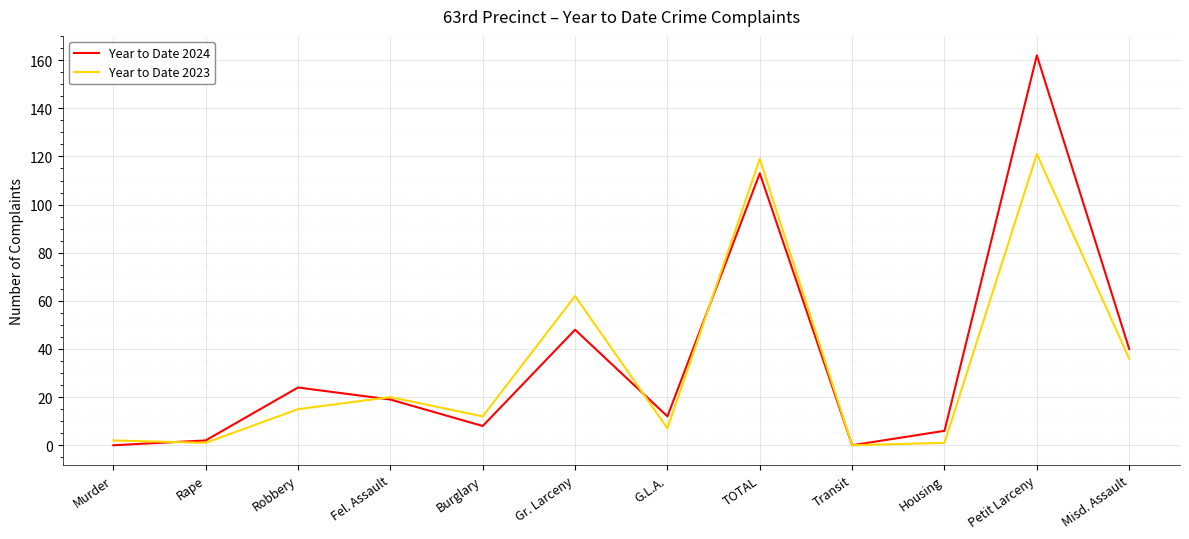

True or false: Year to Date 2024 has a value of 6 at Fel. Assault.

False